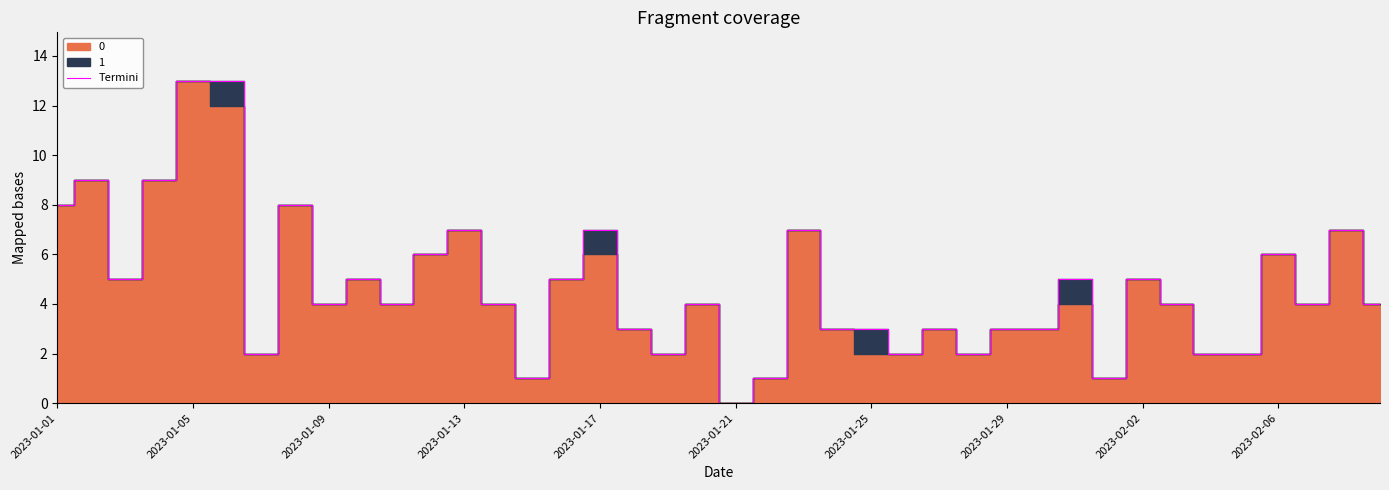

What is the difference between the maximum and minimum values?

13